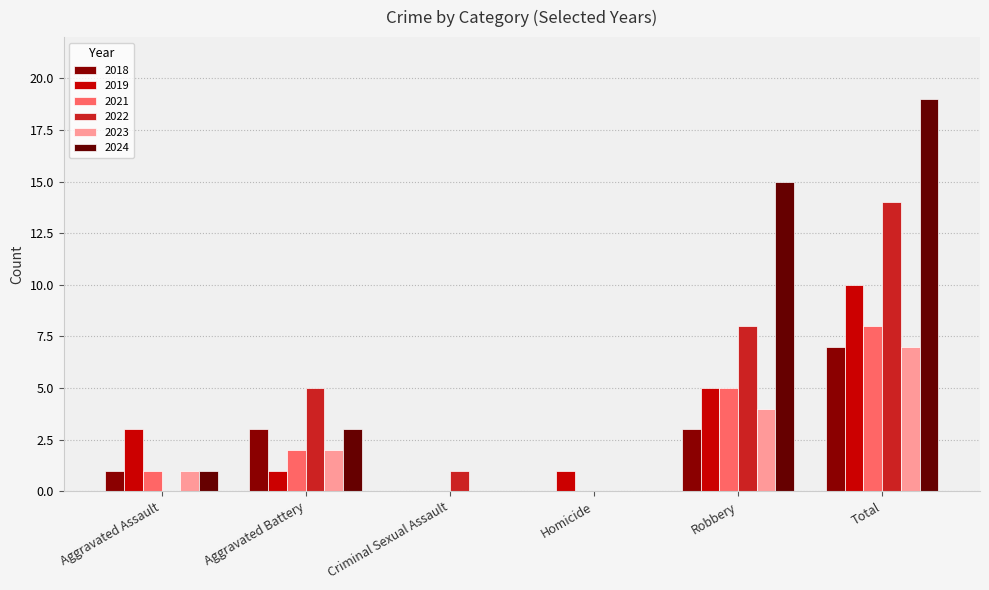

At which category is the sum across all series the highest?

Total